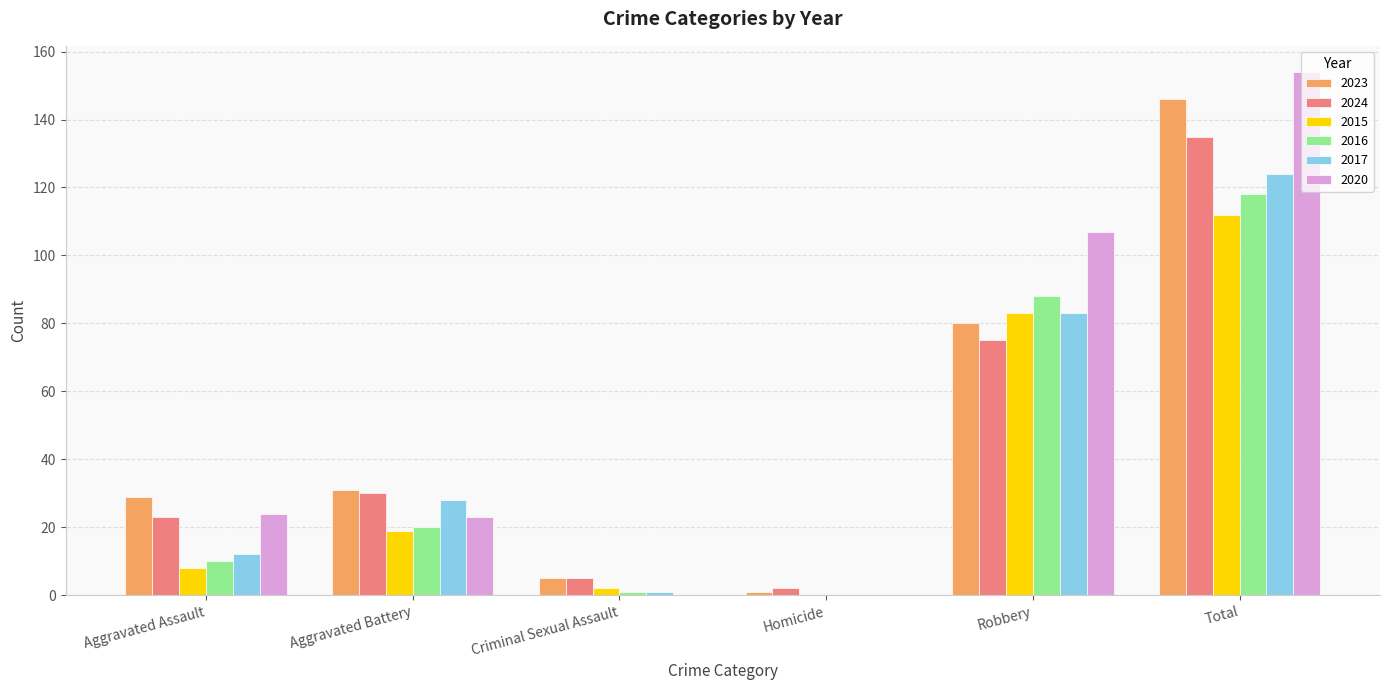

At which category is the sum across all series the highest?

Total